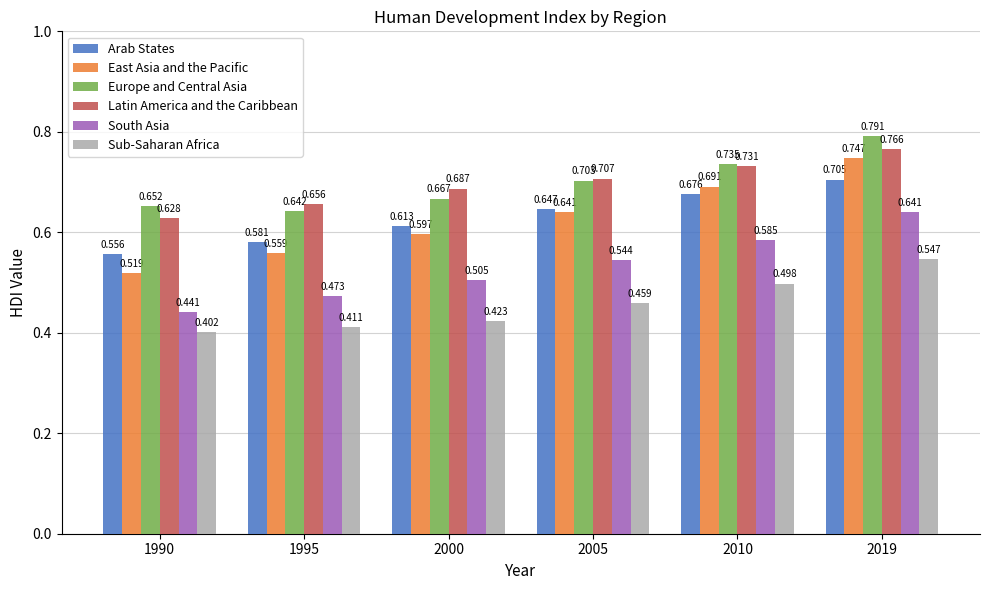

What are all the series names shown in the legend?

Arab States, East Asia and the Pacific, Europe and Central Asia, Latin America and the Caribbean, South Asia, Sub-Saharan Africa